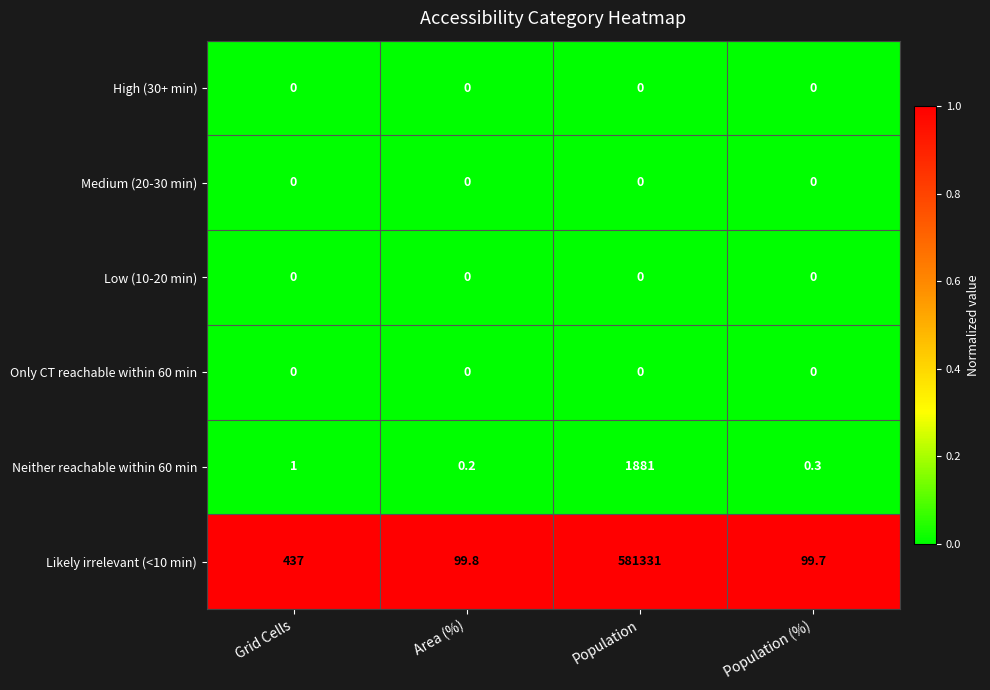

Which series has the largest total across all categories?

Likely irrelevant (<10 min)